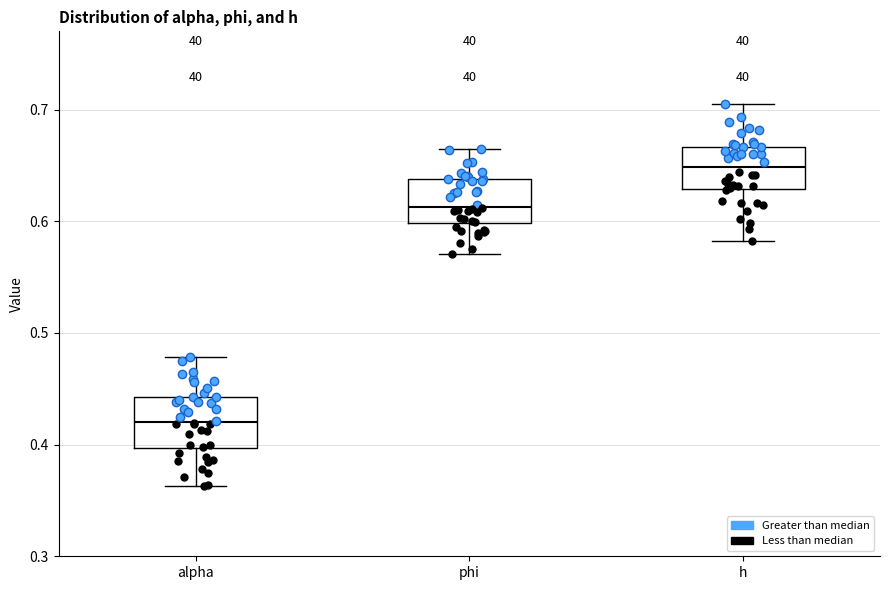

Reading left to right, transcribe this box plot: for each box, give where its median line is, the range the box spans, and where its two whiskers end, as read against the y-axis. The values are not printed on the chart, so give them approximately, as read against the axis.

alpha: median 0.42, box 0.40 to 0.44, whiskers 0.36 to 0.48
phi: median 0.61, box 0.60 to 0.64, whiskers 0.57 to 0.66
h: median 0.65, box 0.63 to 0.67, whiskers 0.58 to 0.71